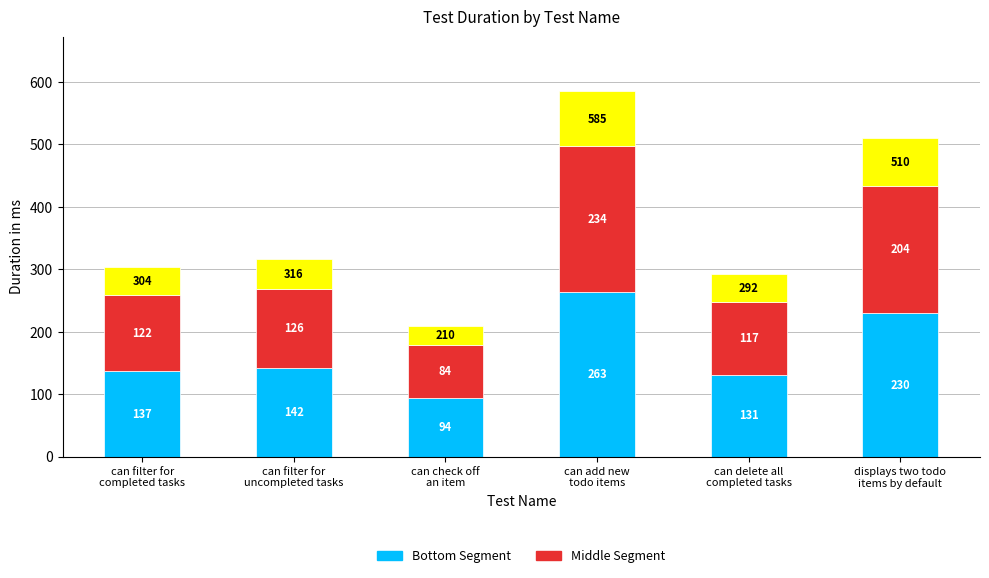

At which category is the sum across all series the highest?

can add new
todo items